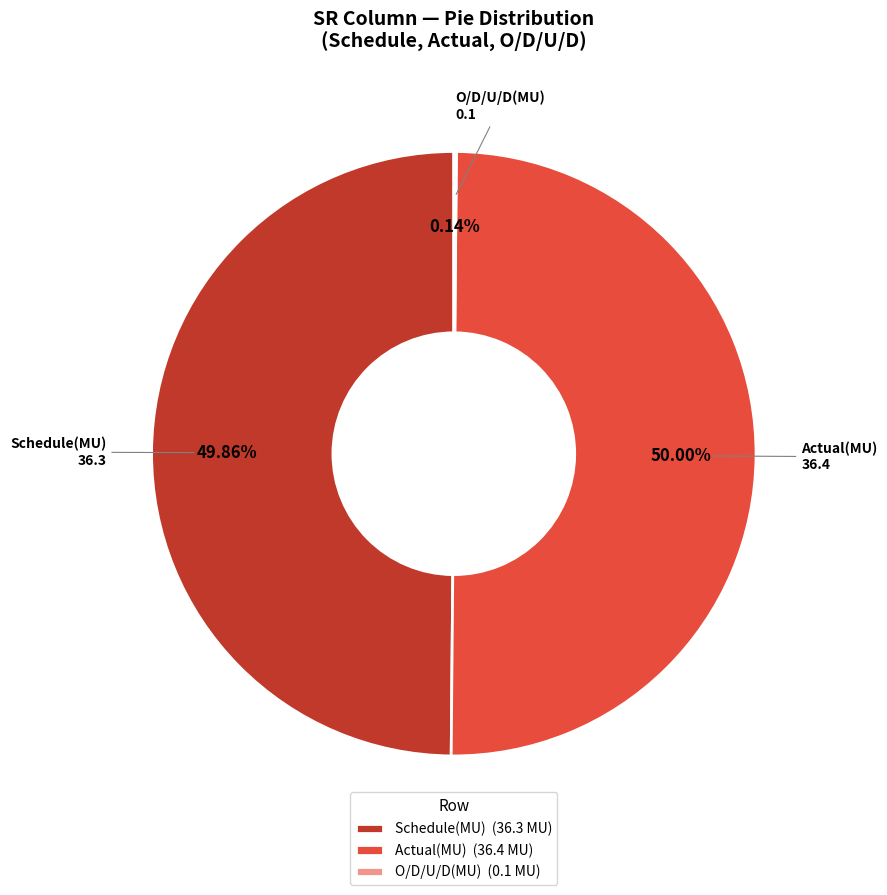

Is Schedule(MU) the majority of the pie?

No